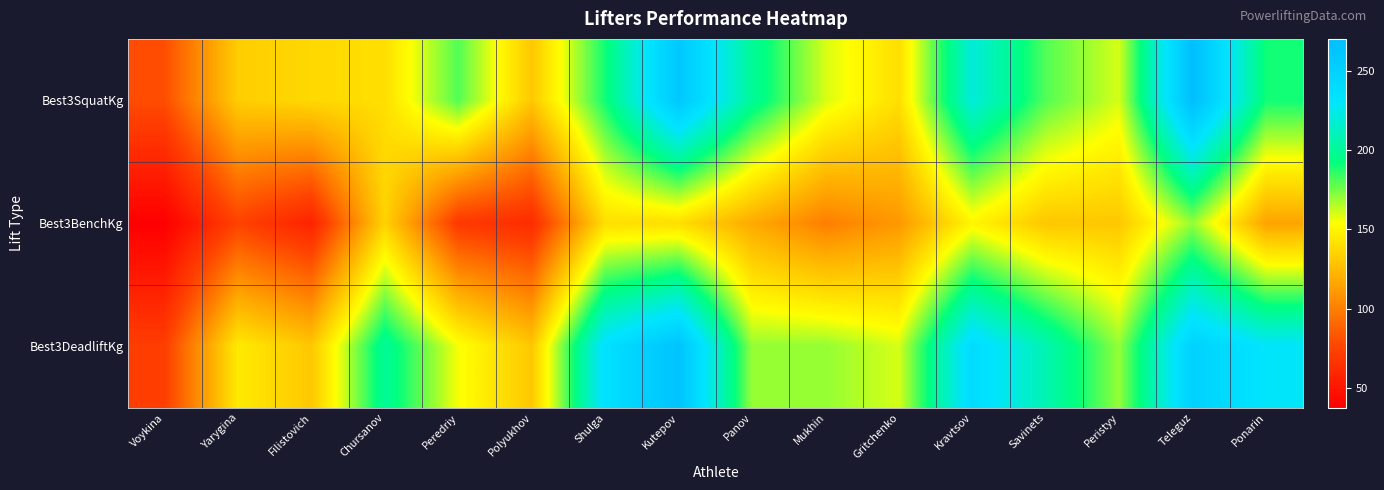

Between Peredriy and Gritchenko, which series saw the biggest shift?

Best3SquatKg